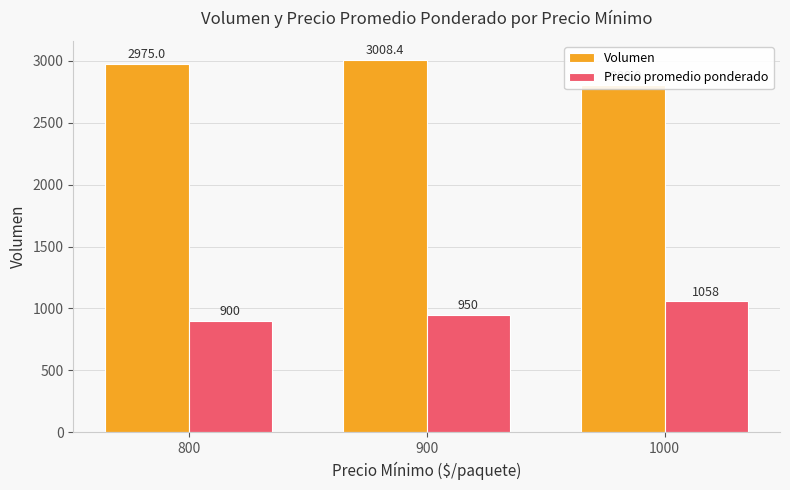

What is the total value across all series at 1000?

3858.3